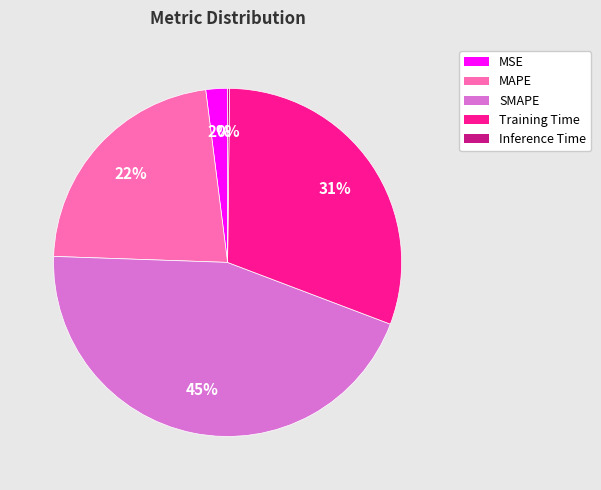

Which has a higher value, Training Time or MAPE?

Training Time